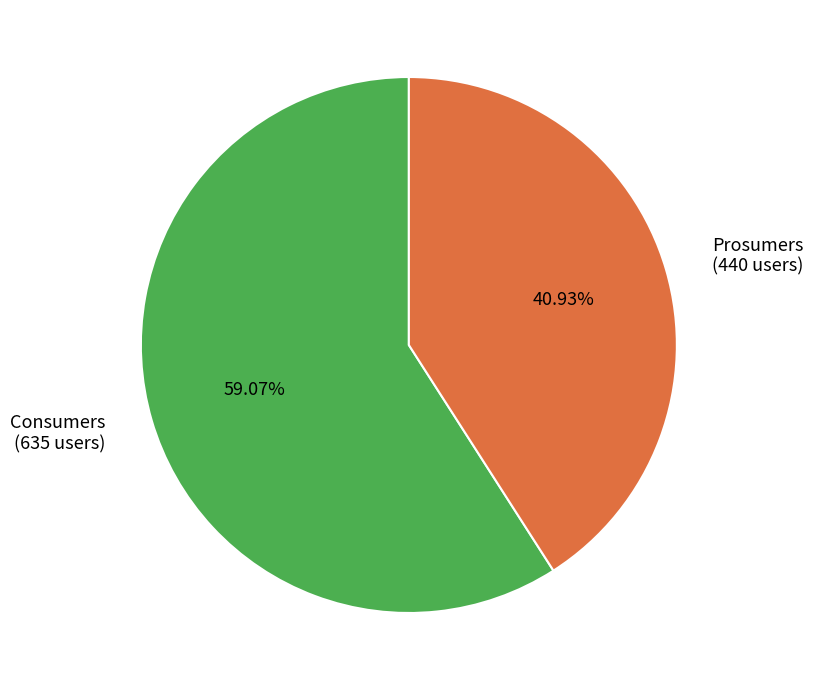

Between Consumers and Prosumers, which is larger?

Consumers